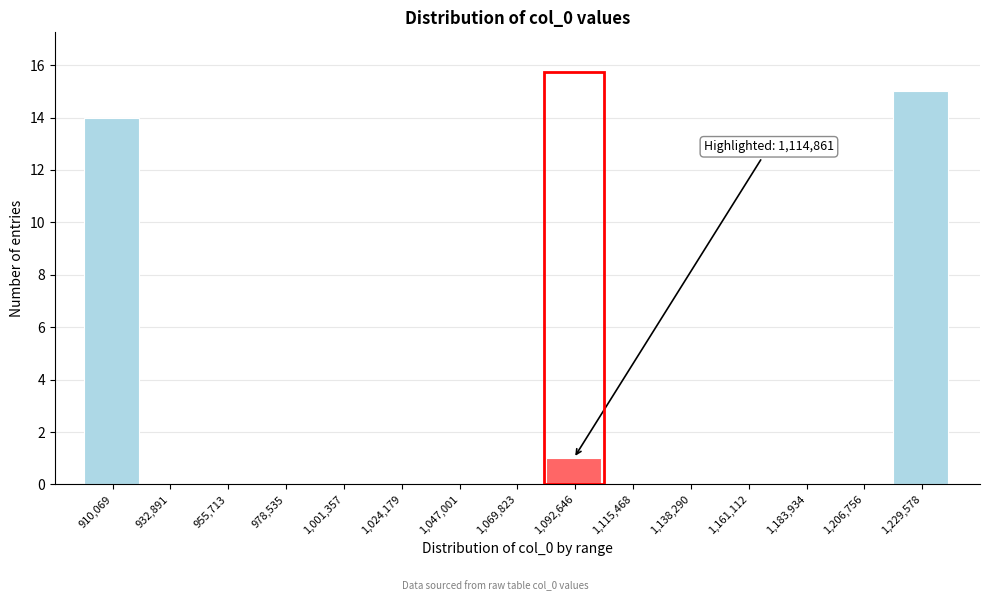

Reading left to right, list all the values displayed in this chart.

910,069=14	932,891=0	955,713=0	978,535=0	1,001,357=0	1,024,179=0	1,047,001=0	1,069,823=0	1,092,646=1	1,115,468=0	1,138,290=0	1,161,112=0	1,183,934=0	1,206,756=0	1,229,578=15